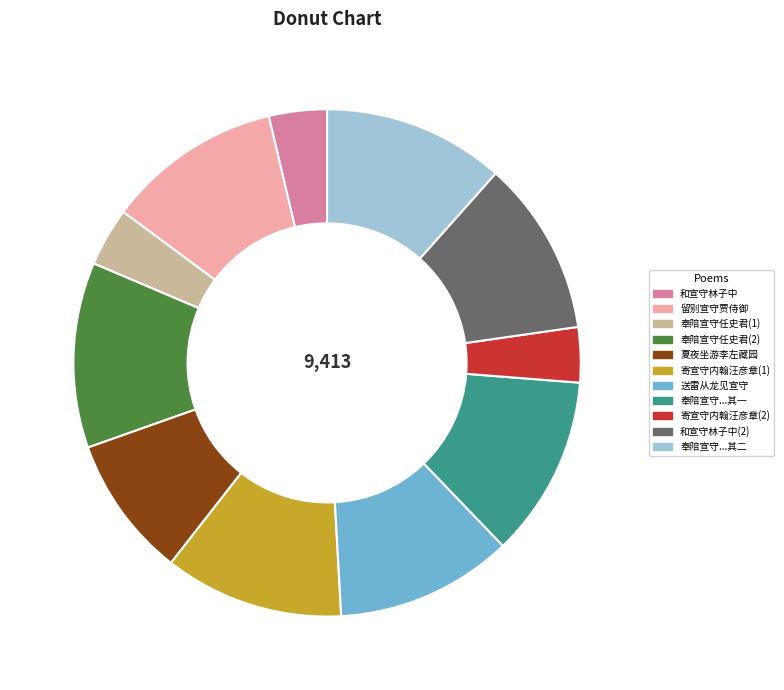

Is it true that 留别宣守贾侍御 is 11% of the pie?

True